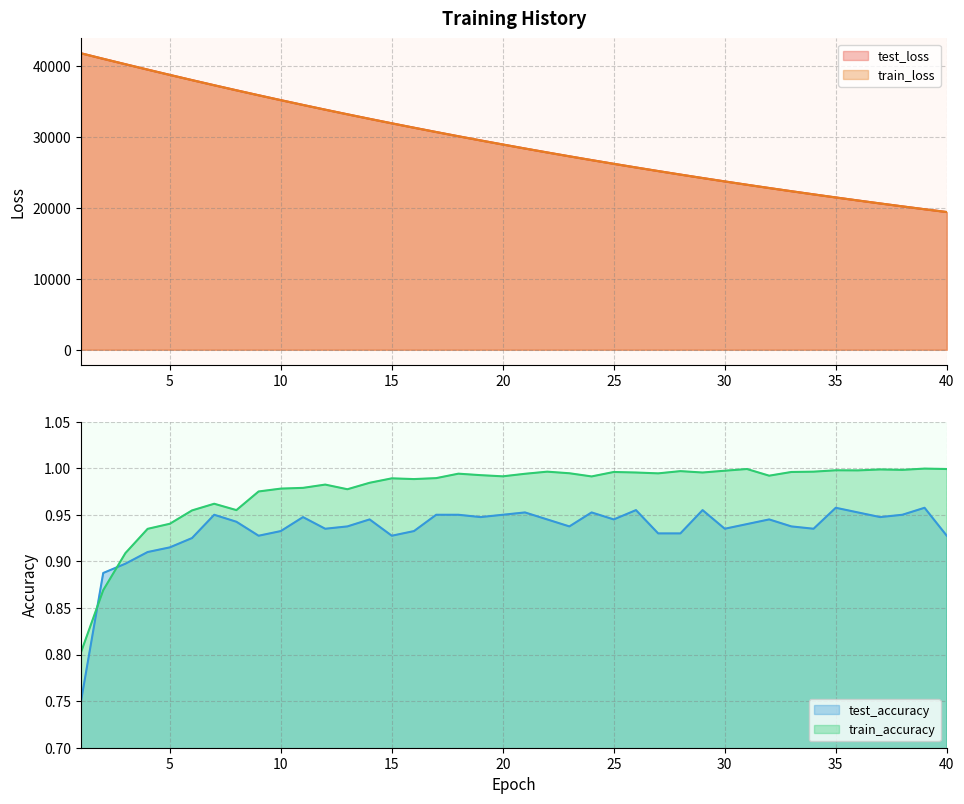

Does the chart have visible grid lines?

Yes